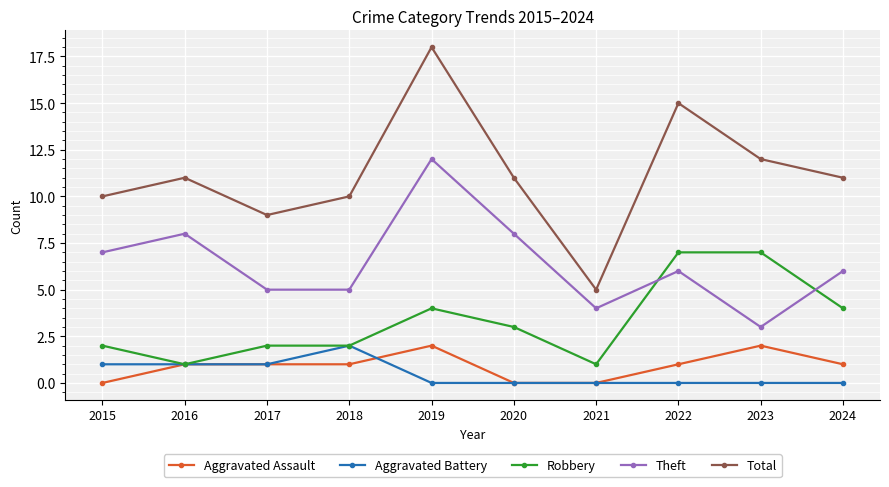

How many Theft values are between 5 and 8?

7